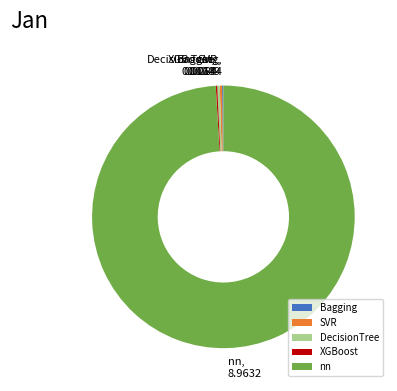

The nn slice represents 89% of the pie. True or false?

False